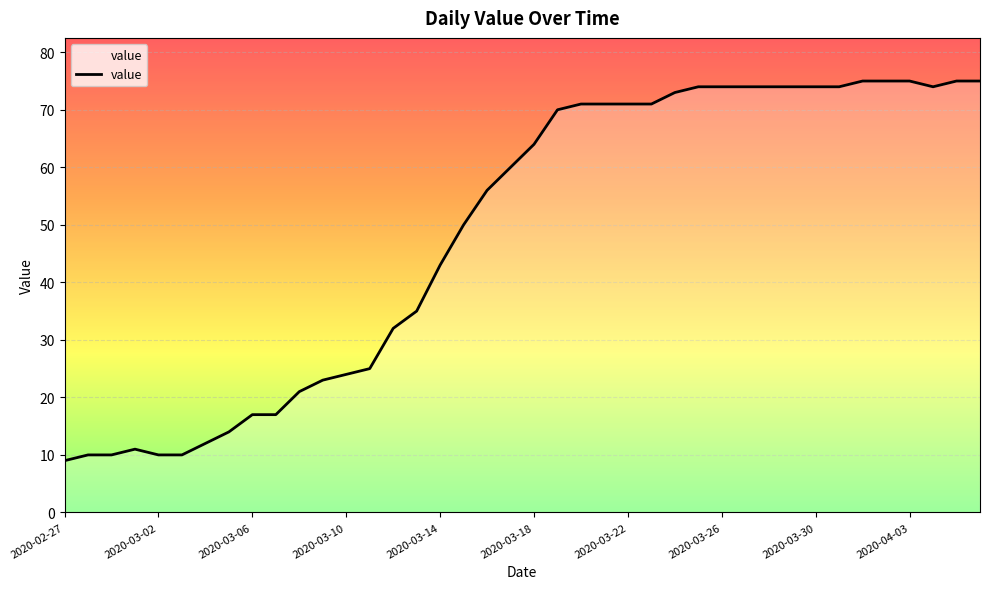

What is the smallest value displayed?

9